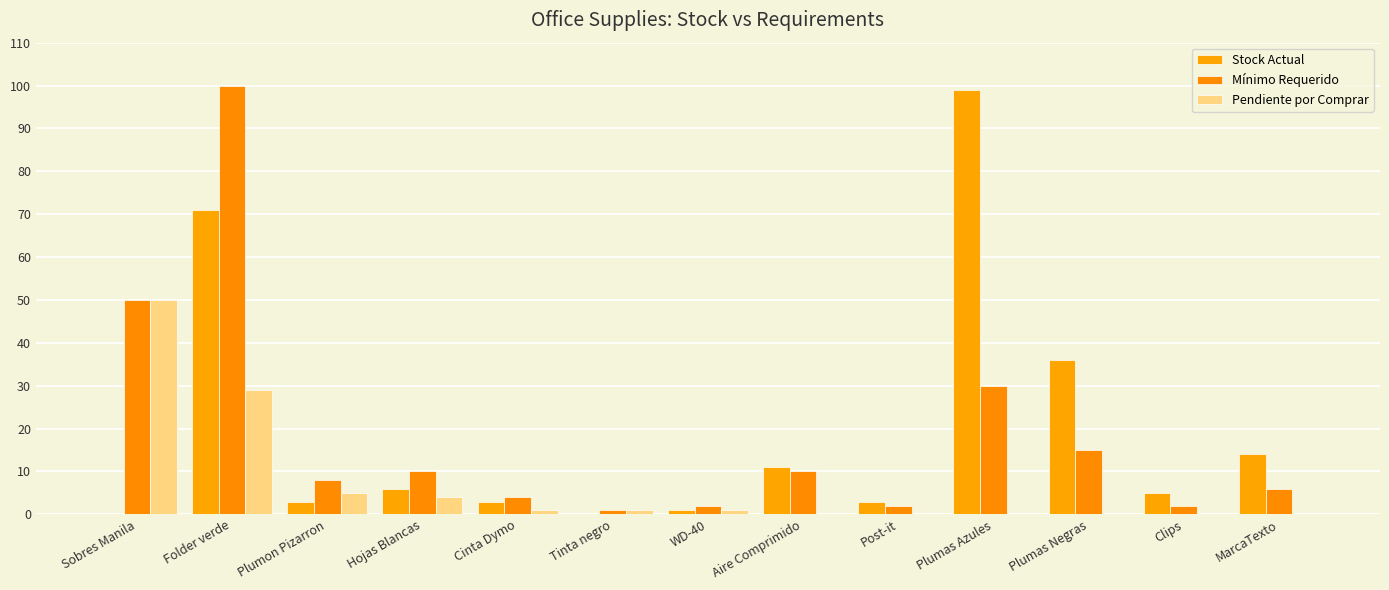

What is the spread (max minus min) of values at Plumas Azules?

99